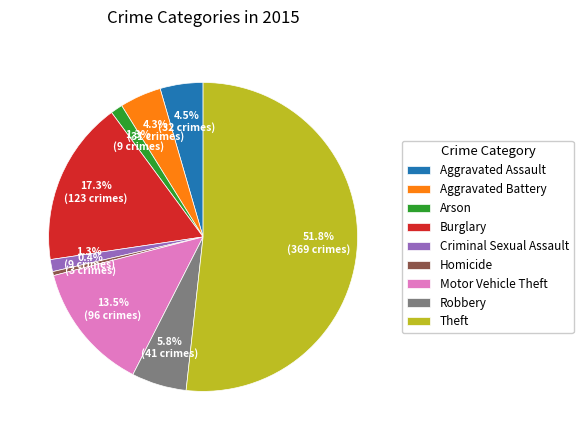

Combined, what portion of the pie is Criminal Sexual Assault and Aggravated Assault?

5.8%